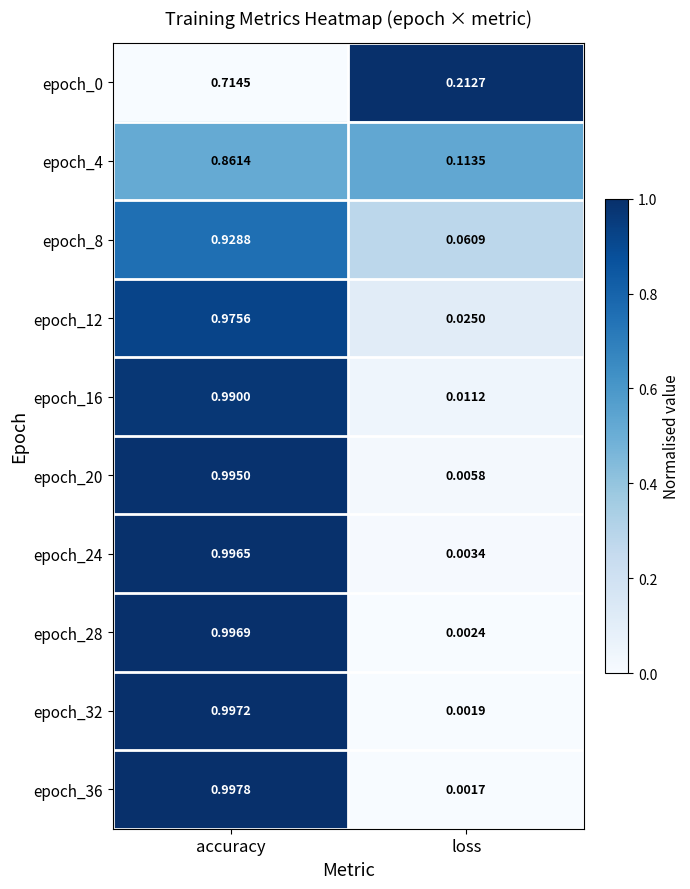

List the labels in order of epoch_36 value, largest first.

accuracy, loss